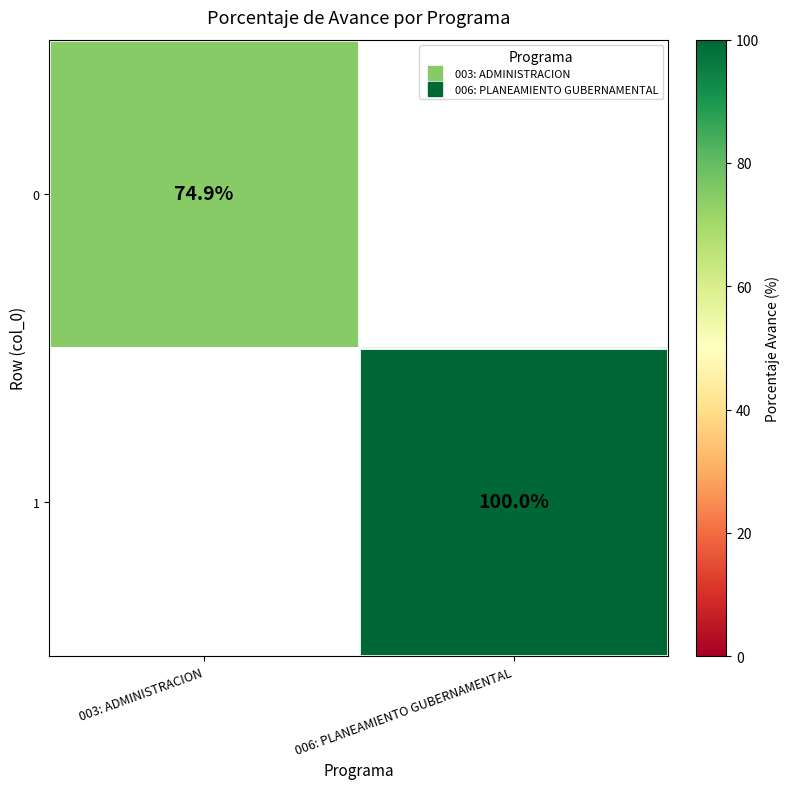

The value of 0 at 003: ADMINISTRACION is 24.6. True or false?

False